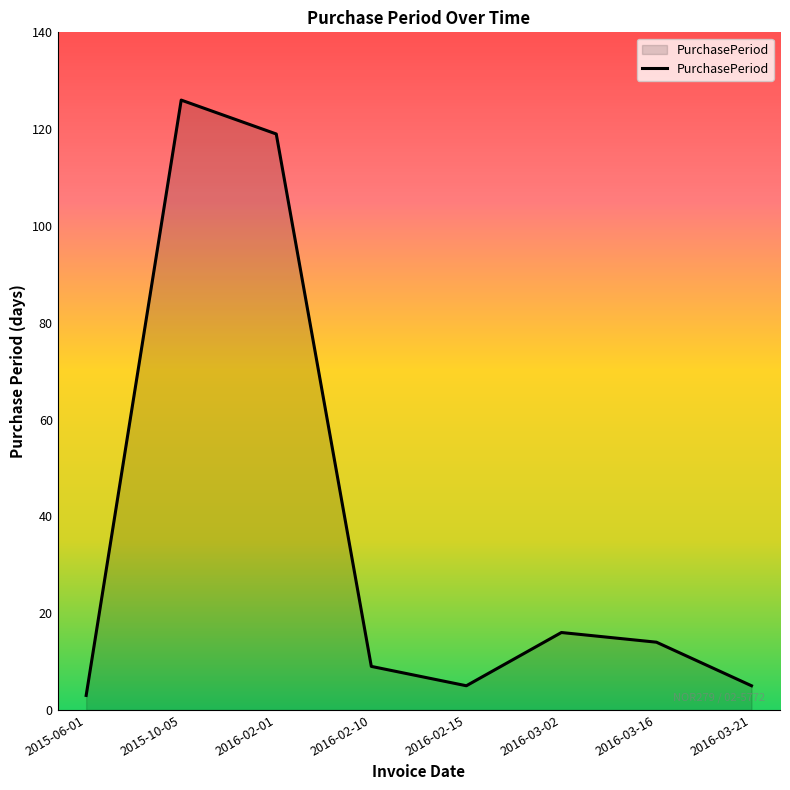

What is the ratio of the value at 2016-03-16 to the value at 2016-03-21?

2.8